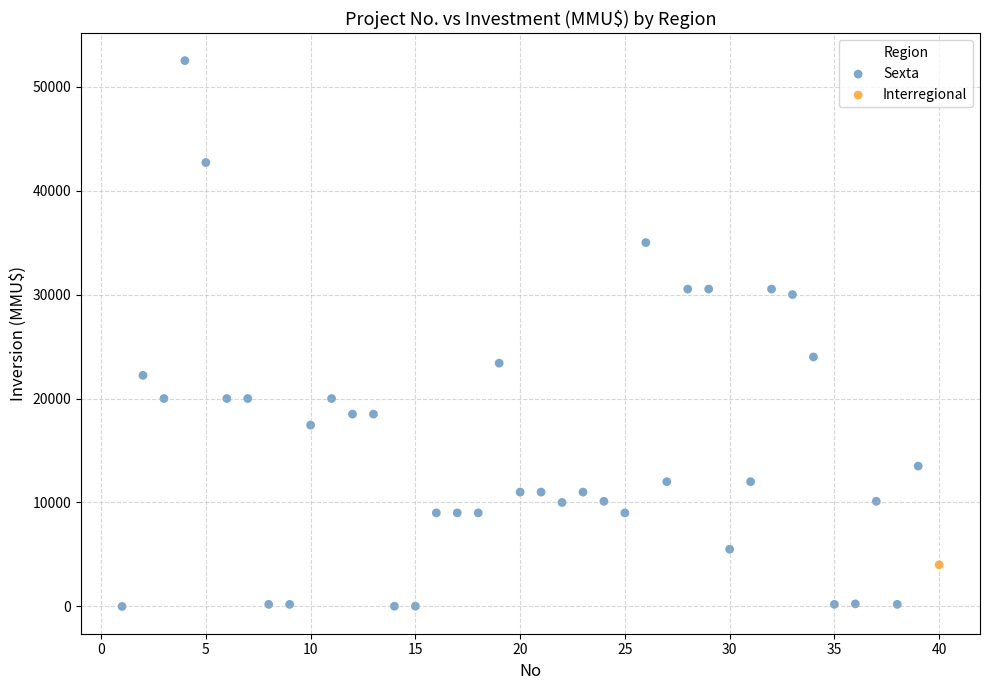

What are all the series names shown in the legend?

Sexta, Interregional